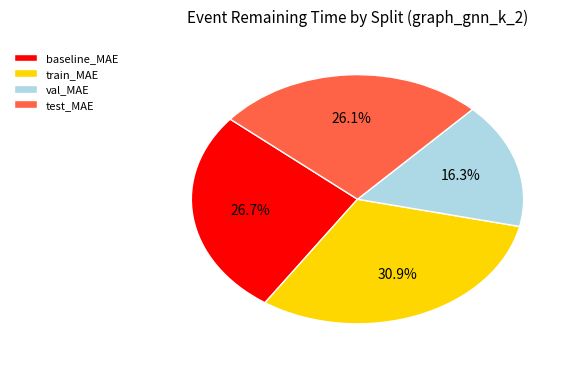

How many slices are in this pie chart?

4